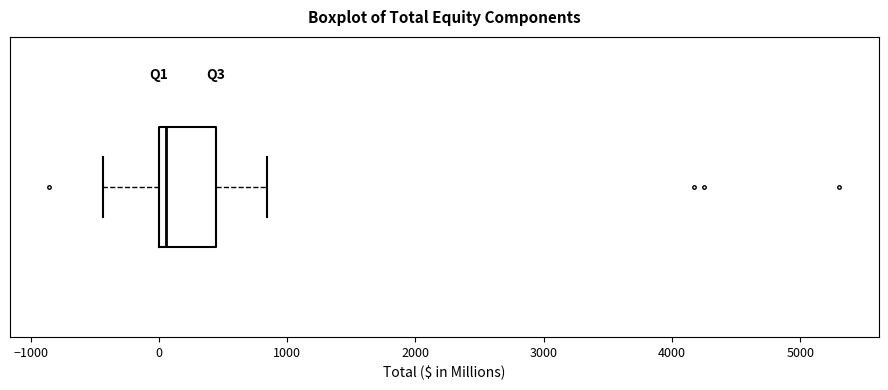

Transcribe this box plot: give where the median line is, the range the box spans, and where the two whiskers end, as read against the x-axis. The values are not printed on the chart, so give them approximately, as read against the axis.

median 100, box 0 to 400, whiskers -400 to 800